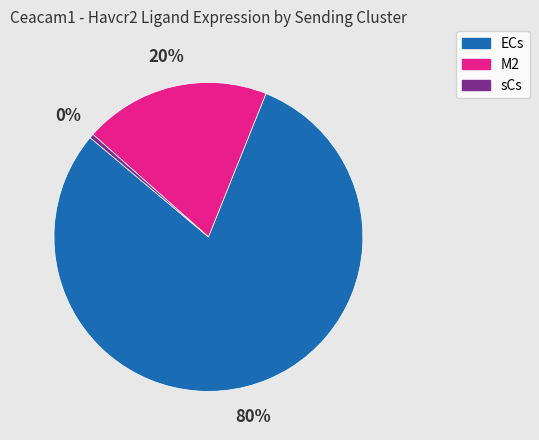

Combined, do ECs and M2 account for over 50%?

Yes